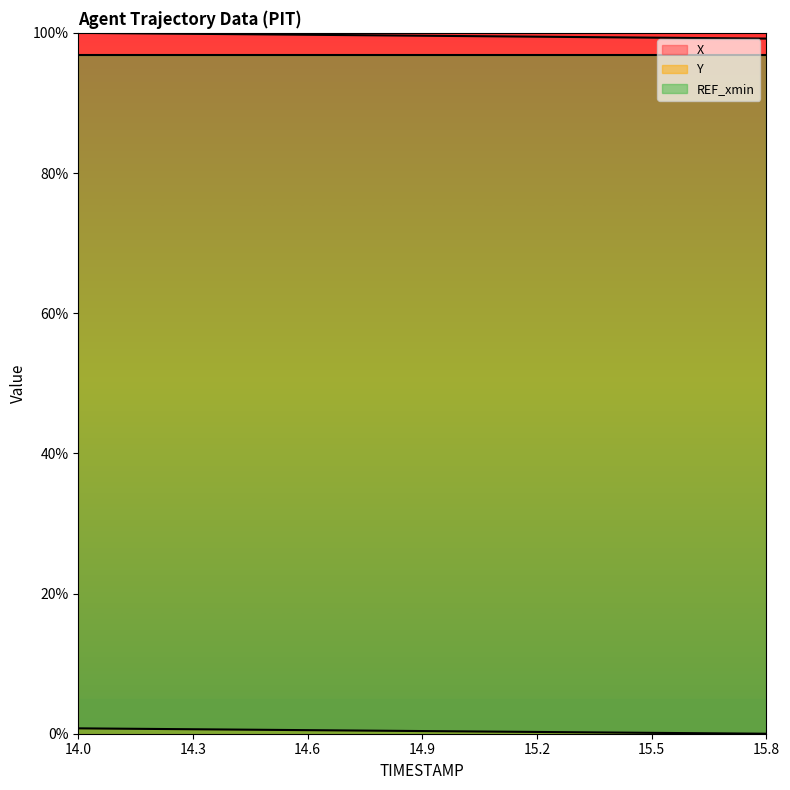

What is the greatest value displayed?

100.0